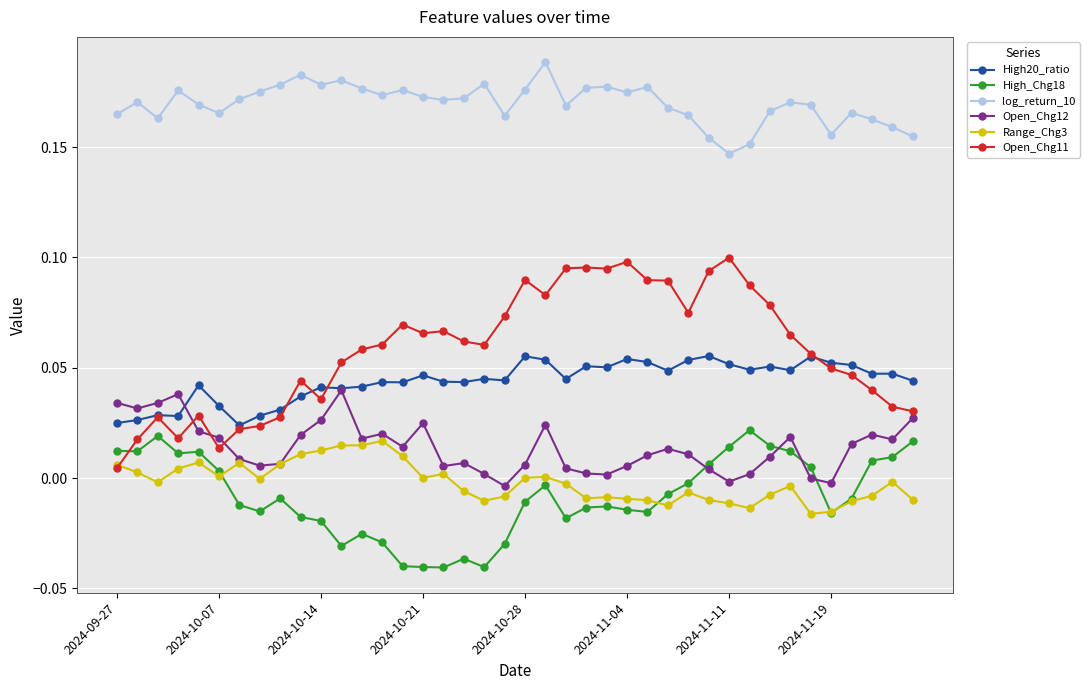

True or false: High20_ratio has more than 1 points higher than both neighbors.

True